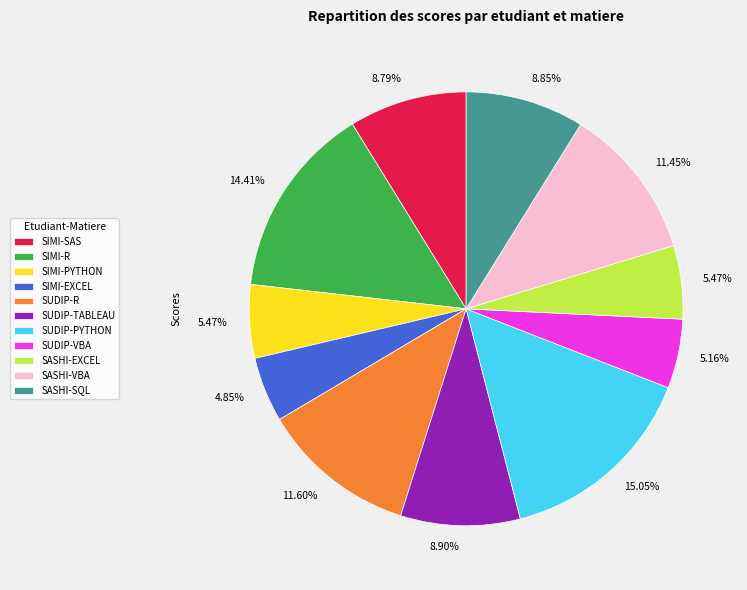

To the nearest percent, what is the average slice percentage?

9%